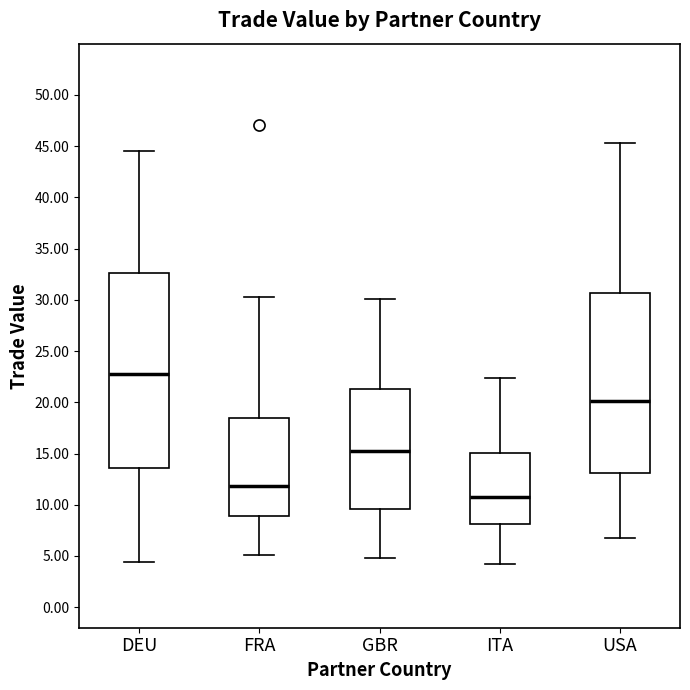

Where does the median line of the box for ITA sit on the y-axis? The values are not printed on the chart, so give them approximately, as read against the axis.

11.0